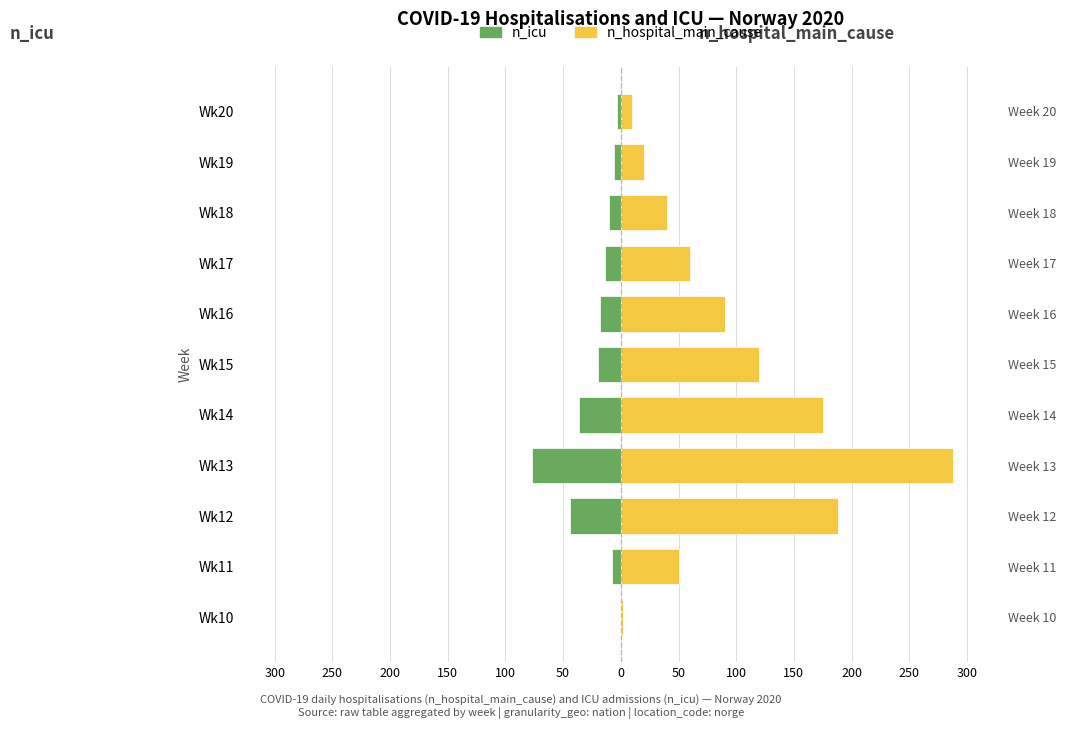

At how many categories does at least one series exceed 149?

3